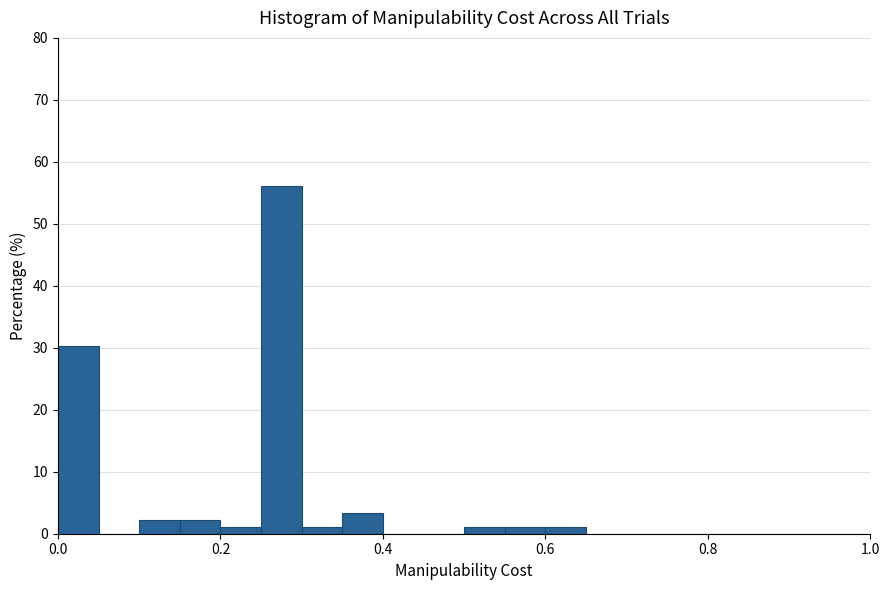

Around what value on the x-axis is the tallest bar? Give the approximate position of its centre, as read against the axis.

0.28